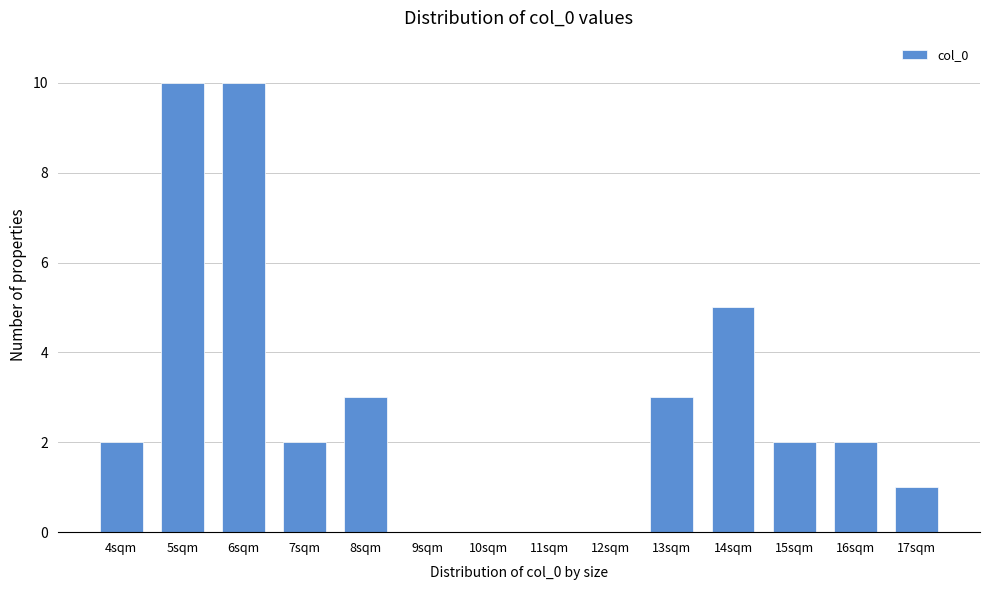

Reading right to left, list all the values displayed in this chart.

17sqm=1	16sqm=2	15sqm=2	14sqm=5	13sqm=3	12sqm=0	11sqm=0	10sqm=0	9sqm=0	8sqm=3	7sqm=2	6sqm=10	5sqm=10	4sqm=2